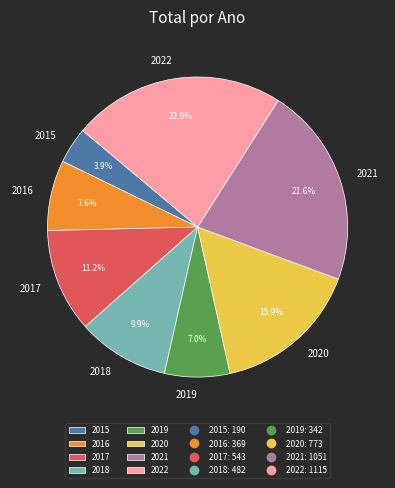

Which has a higher value, 2018 or 2016?

2018